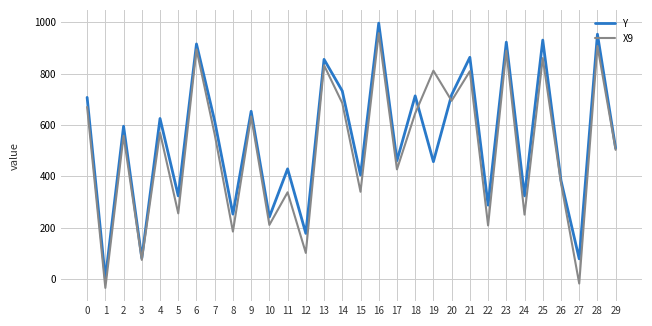

At which category is the sum across all series the highest?

16